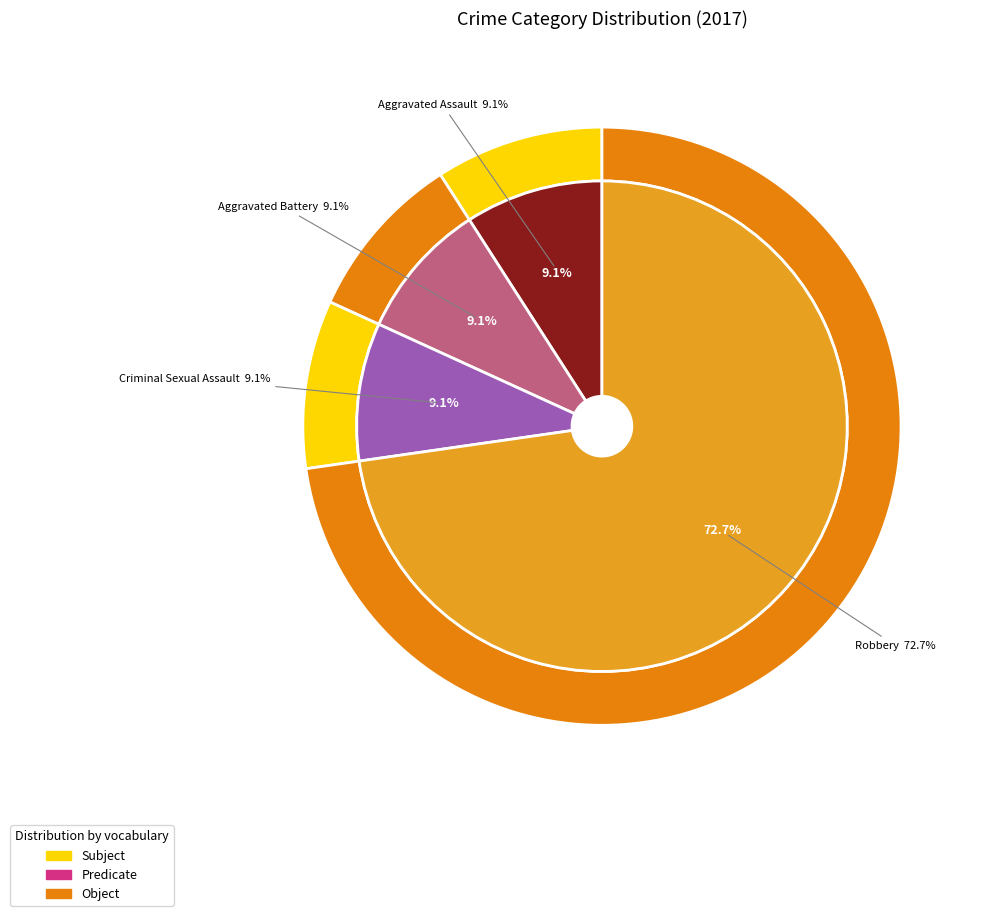

Is there any slice that represents more than half of the pie?

Yes